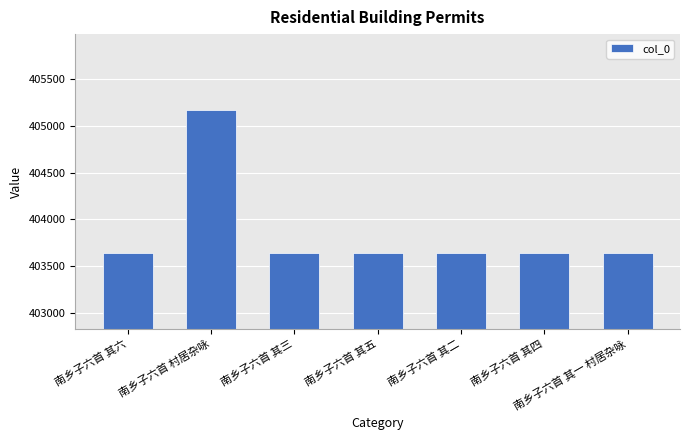

Where does the data first go above 403642?

南乡子六首 其六